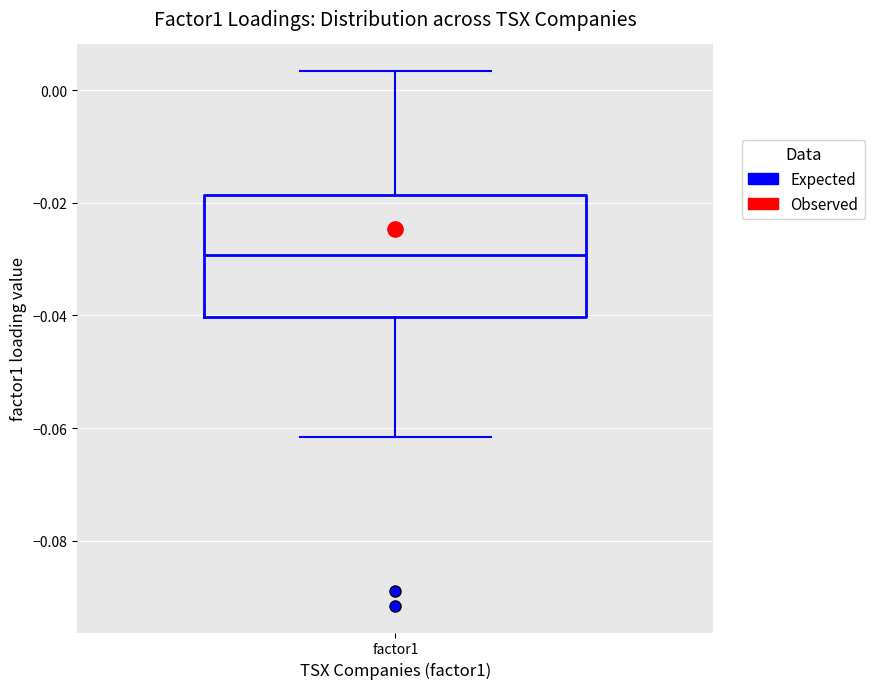

Transcribe this box plot: give where the median line is, the range the box spans, and where the two whiskers end, as read against the y-axis. The values are not printed on the chart, so give them approximately, as read against the axis.

median -0.030, box -0.040 to -0.018, whiskers -0.062 to 0.004